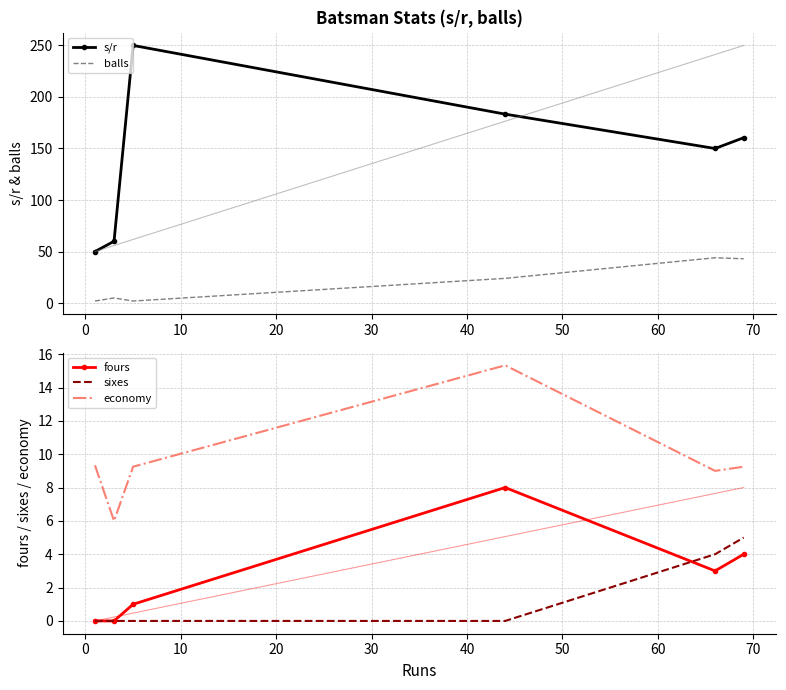

How many data points in s/r are above 160?

3